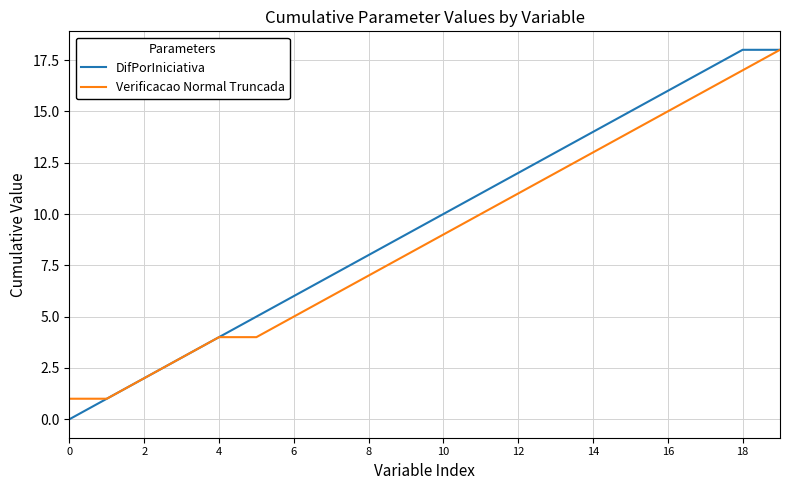

Which series has the largest range (max minus min)?

DifPorIniciativa